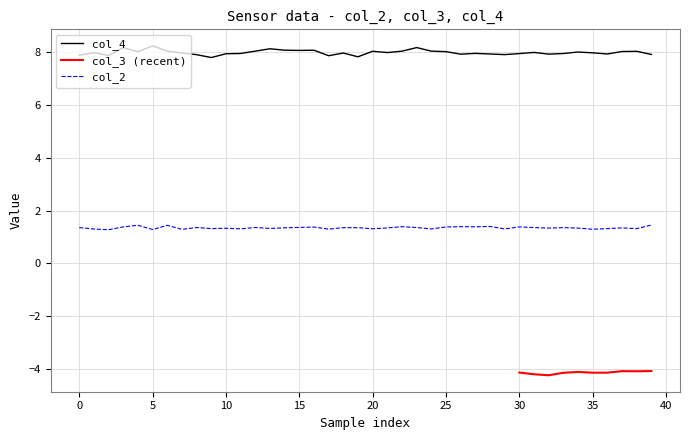

What is the maximum value for col_2?

1.5